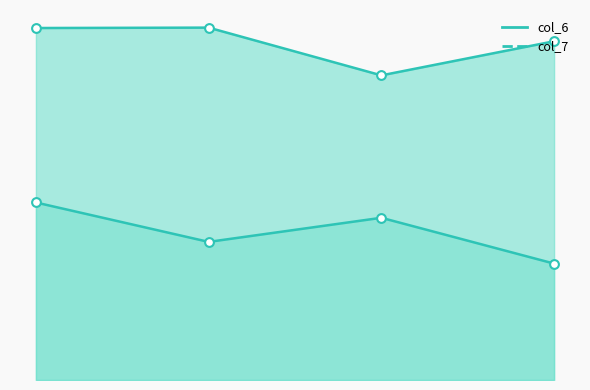

What is the total value across all series at 1wsuA605?

26.5